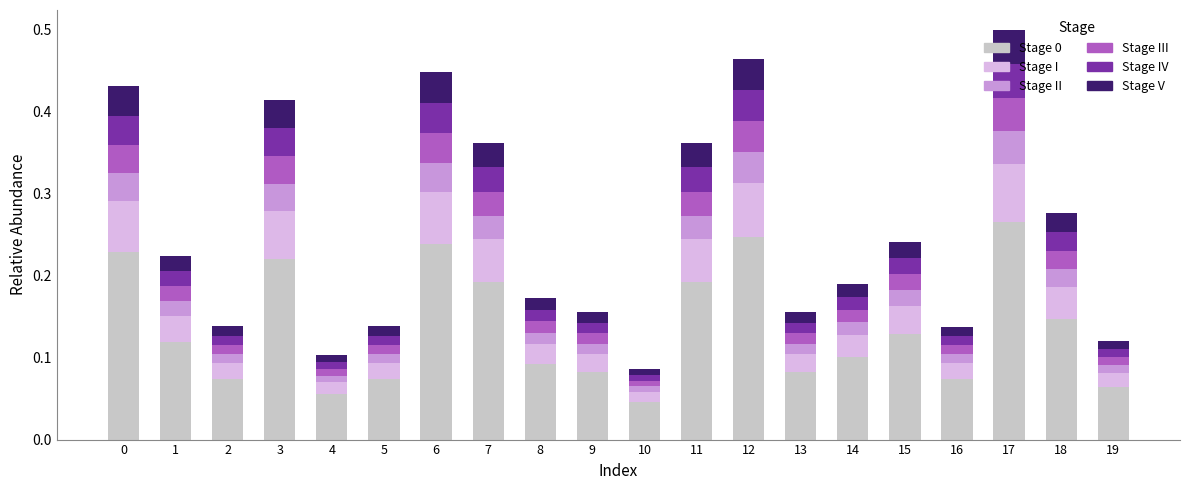

How many series are shown in this chart?

6